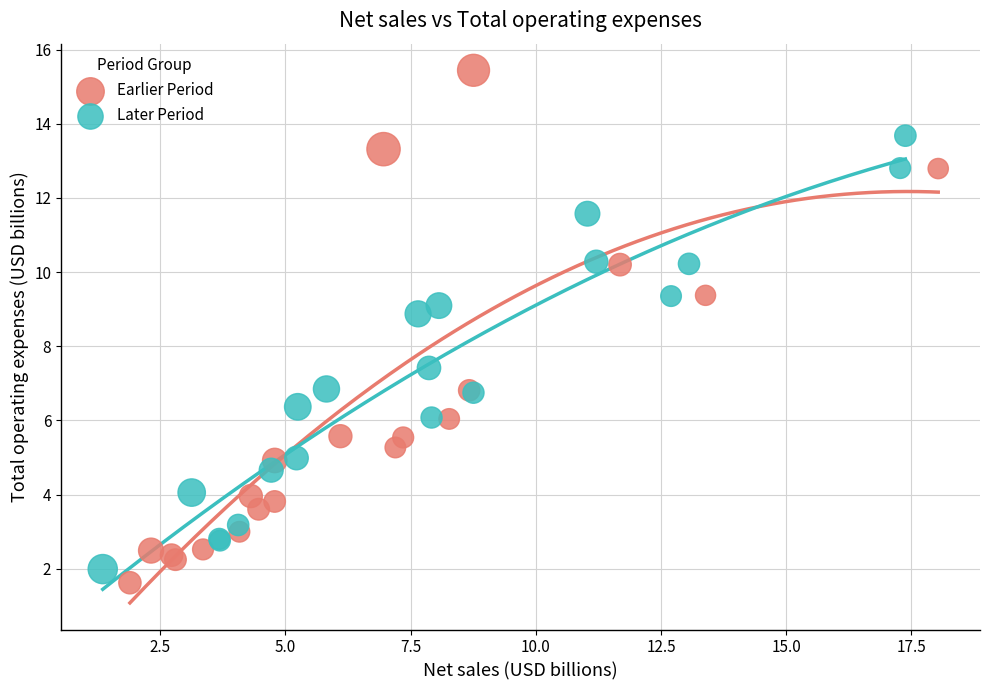

Which series reaches the maximum Y coordinate?

Earlier Period